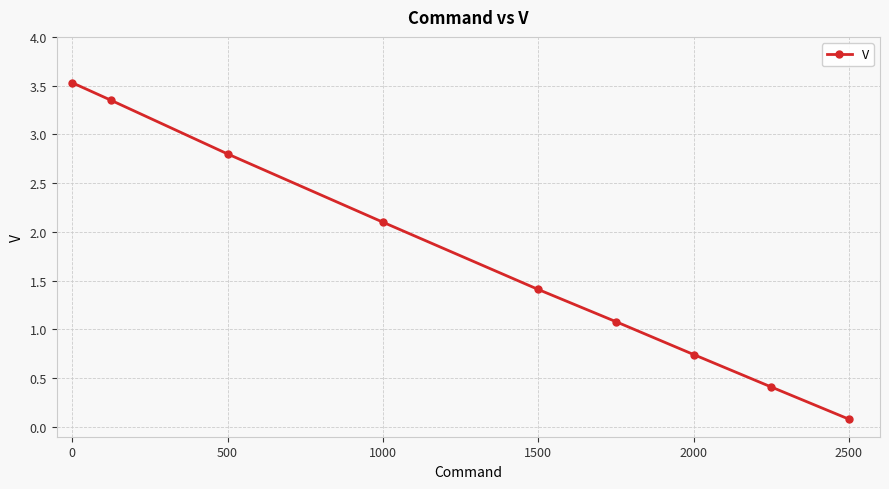

What is the sum of all values?

15.5